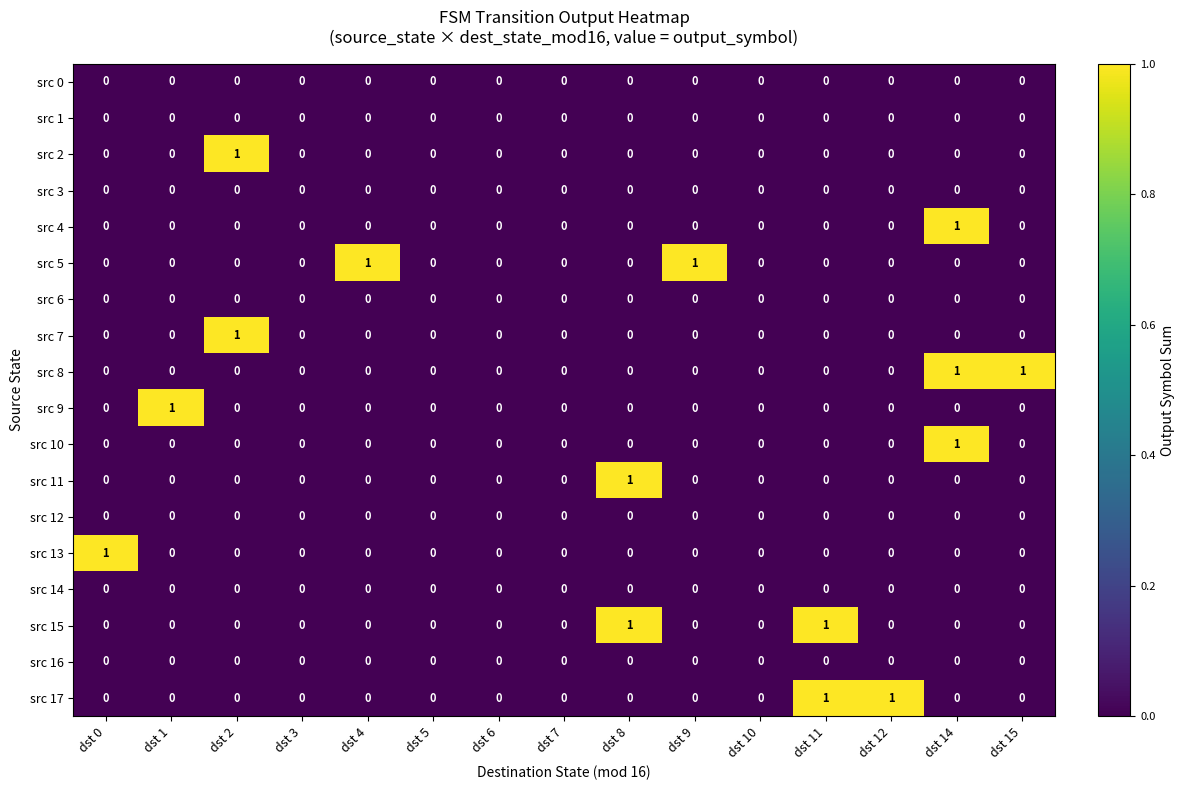

What is the greatest value displayed?

1